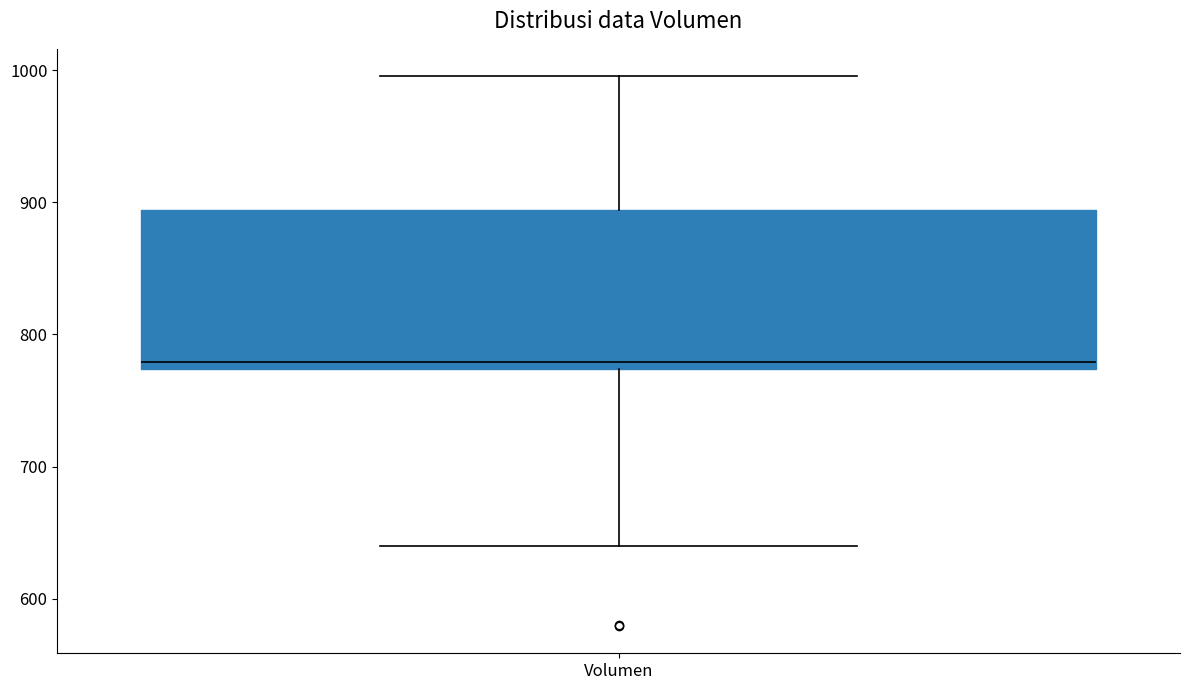

Transcribe this box plot: give where the median line is, the range the box spans, and where the two whiskers end, as read against the y-axis. The values are not printed on the chart, so give them approximately, as read against the axis.

median 780, box 770 to 890, whiskers 640 to 1000